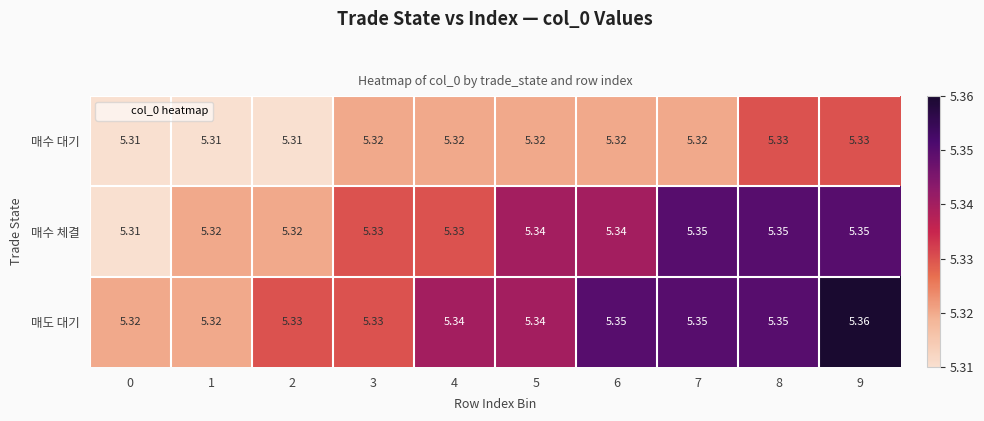

Is the value of 매수 체결 at 5 greater than the value of 매도 대기 at 0?

Yes